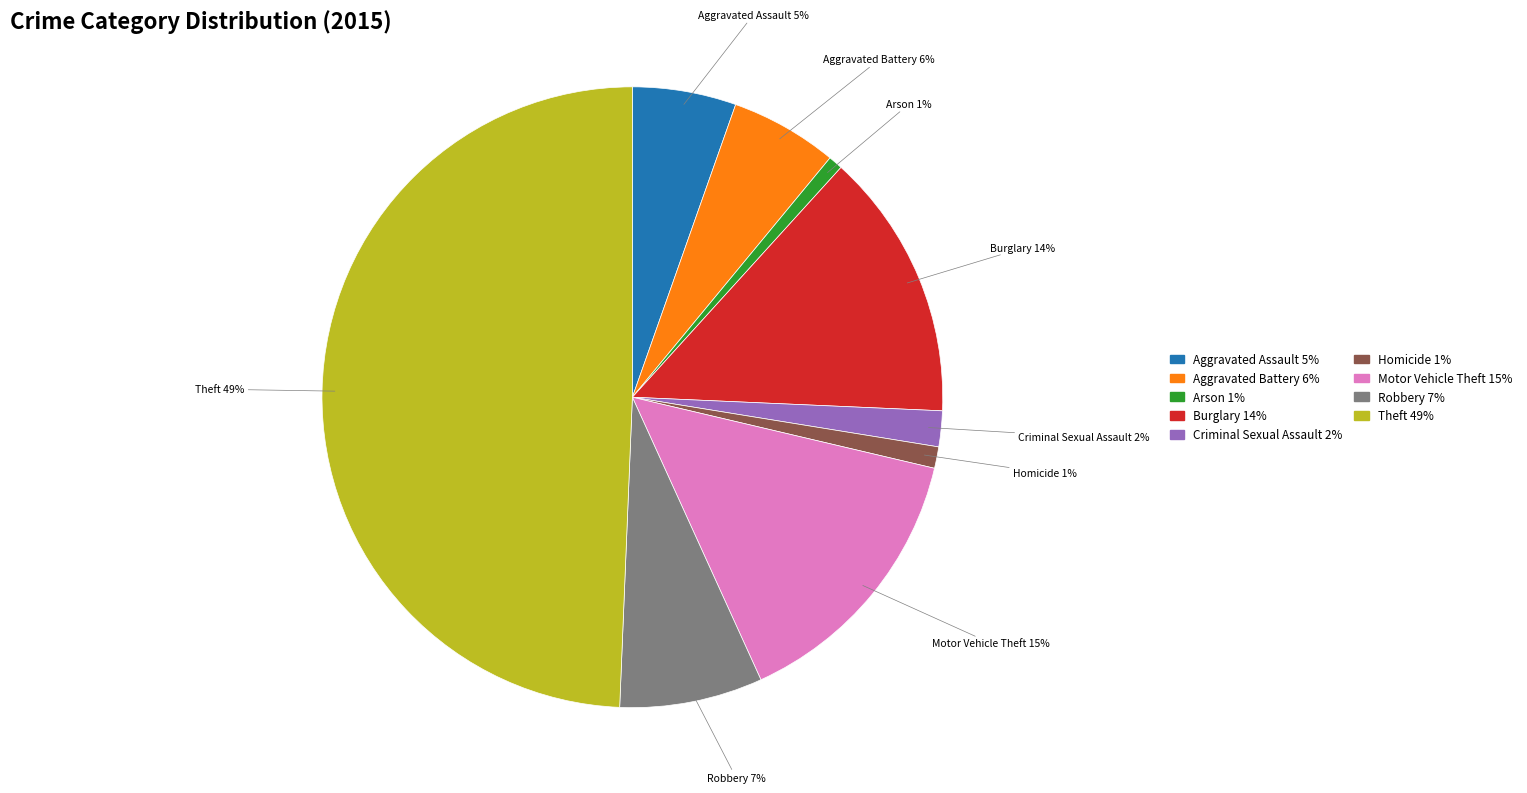

What is the largest slice in the pie chart?

Theft